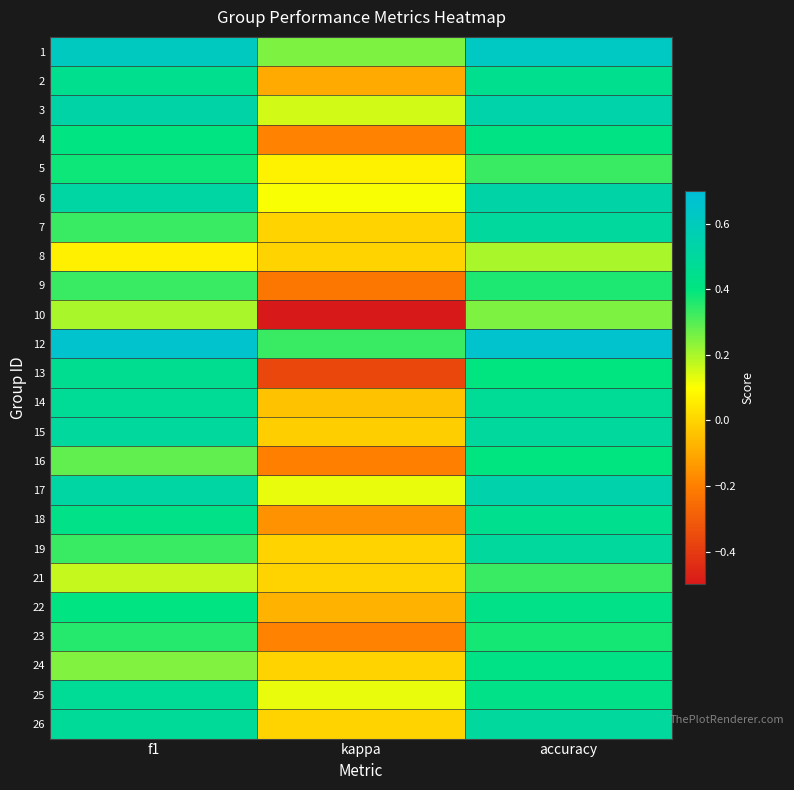

What is the minimum value shown in the chart?

-0.5